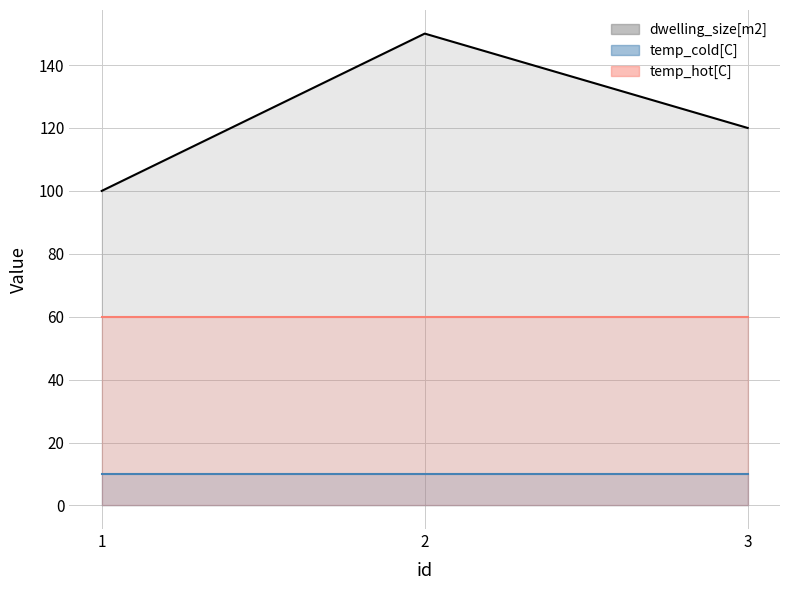

Rank the series by their average value, from lowest to highest.

temp_cold[C], temp_hot[C], dwelling_size[m2]